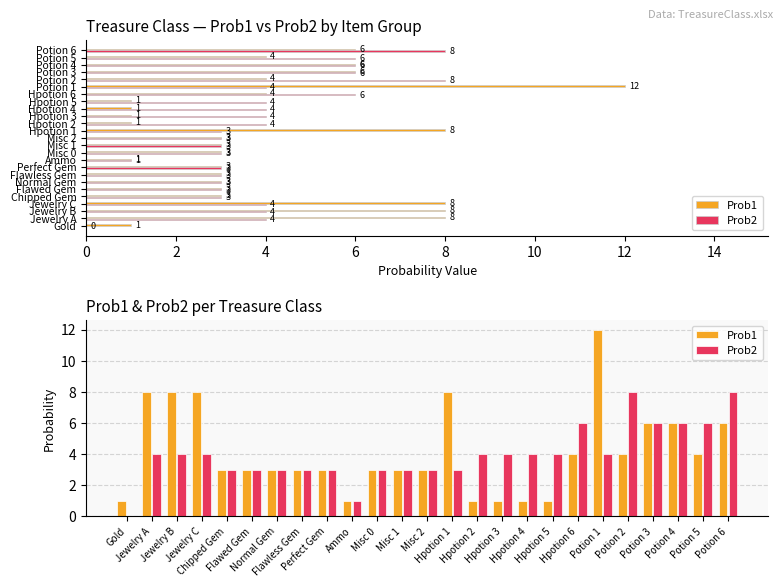

How many distinct data groups are displayed?

2